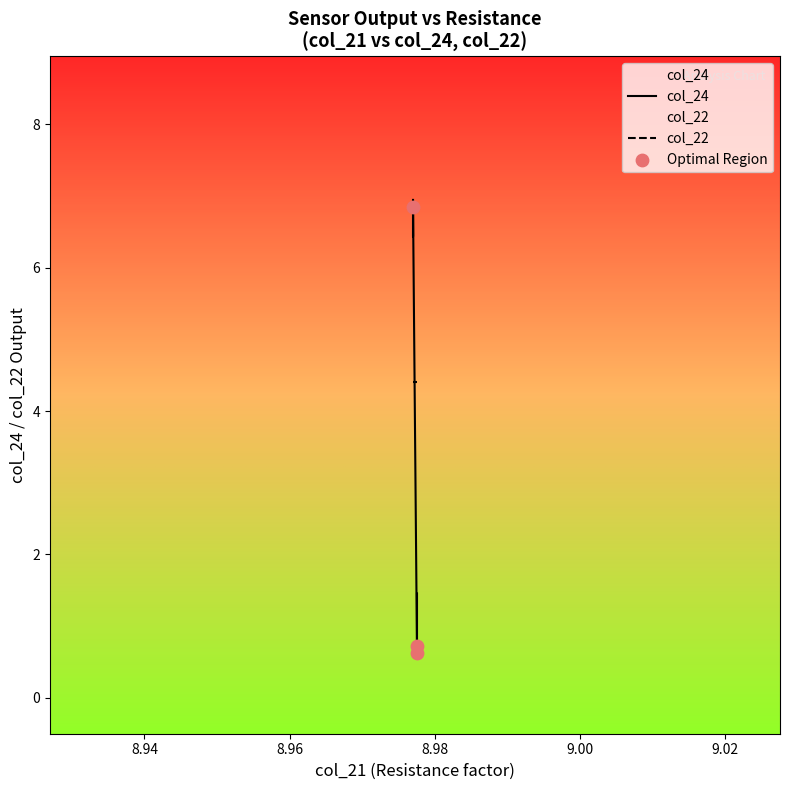

Which has a higher value, 0.498 or 0.505?

0.505